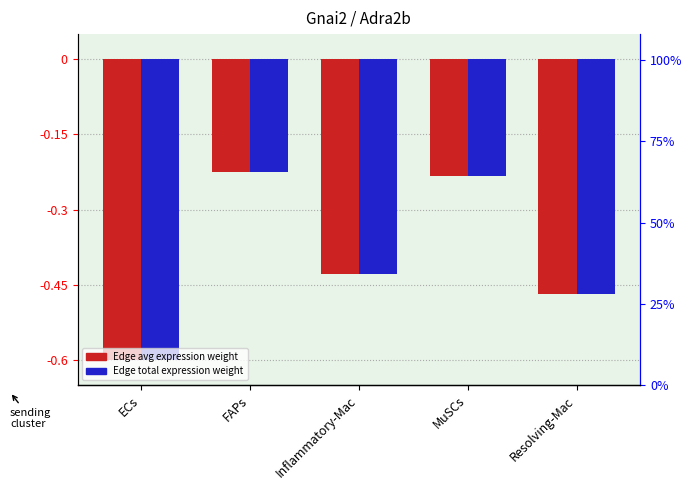

At which label does Edge average expression weight reach its peak?

FAPs